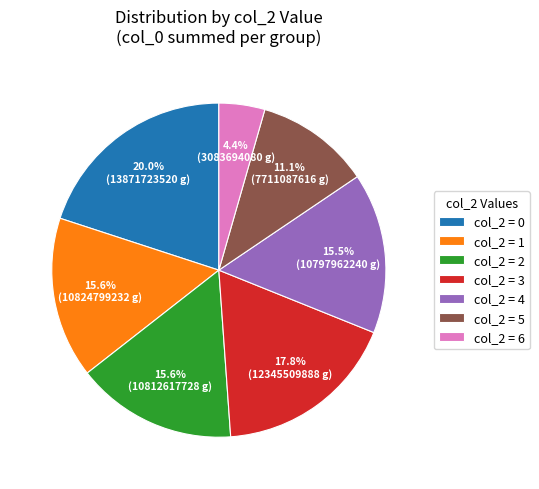

Is there any slice that represents more than half of the pie?

No